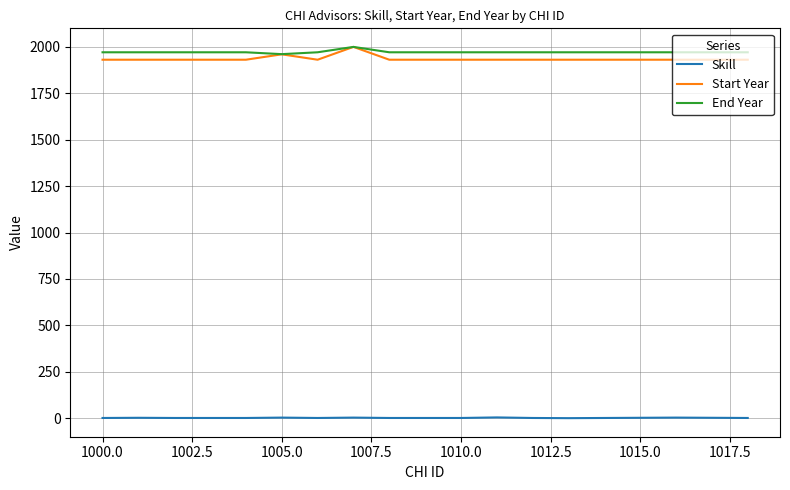

Which series has the largest range (max minus min)?

Start Year